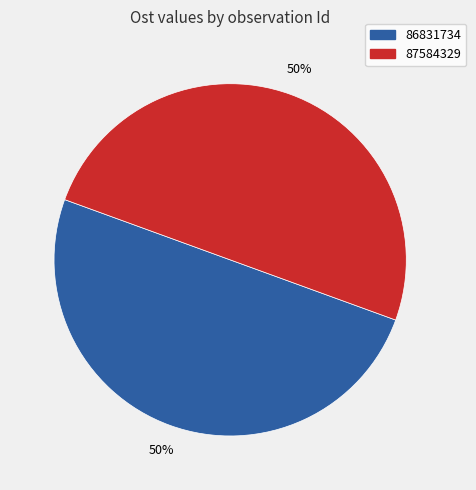

To the nearest percent, what portion does 87584329 represent?

50%